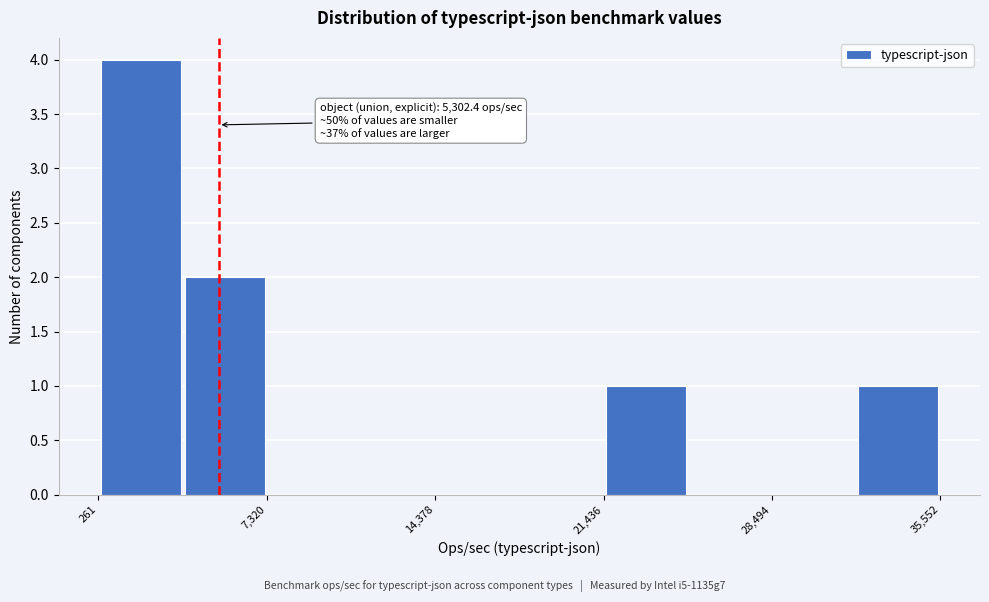

Around what value on the x-axis is the tallest bar? Give the approximate position of its centre, as read against the axis.

2000